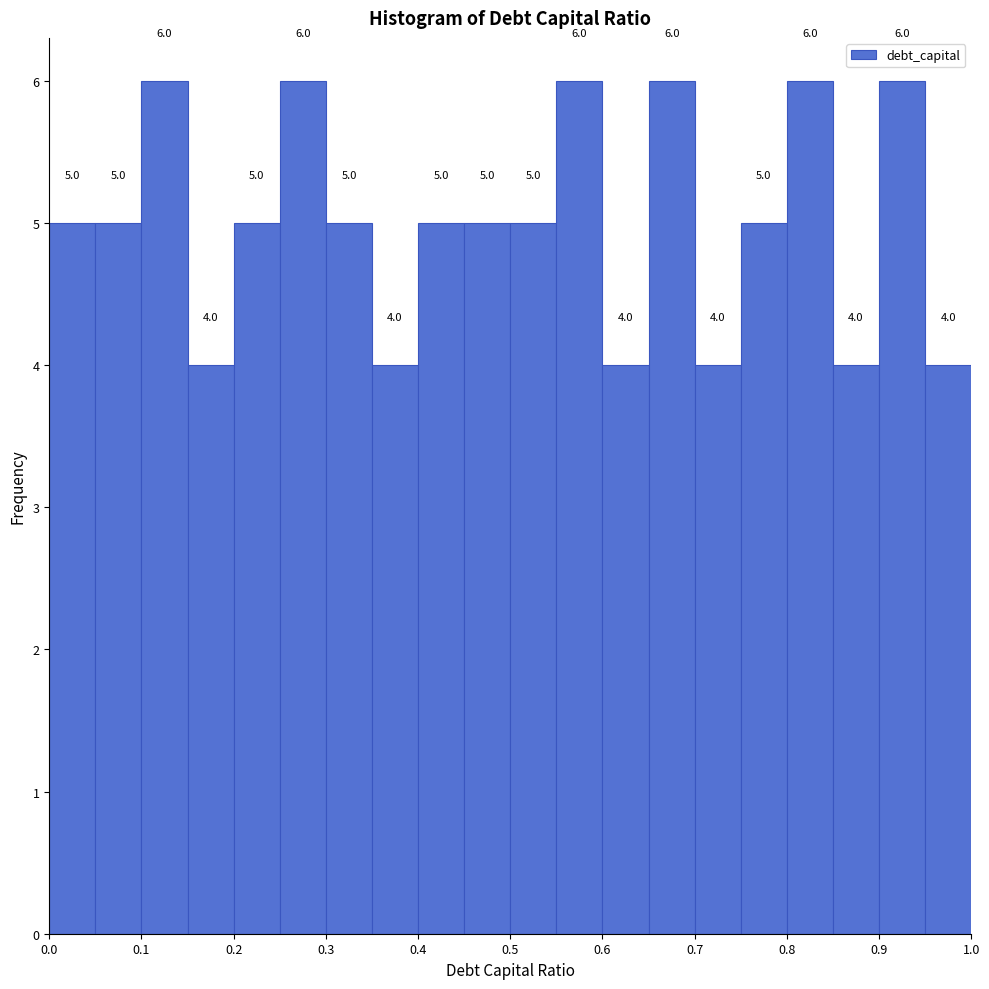

Reading left to right, transcribe this chart: for each bar, give the range it covers on the x-axis and its height.

0.00 to 0.05: 5.0
0.05 to 0.10: 5.0
0.10 to 0.15: 6.0
0.15 to 0.20: 4.0
0.20 to 0.25: 5.0
0.25 to 0.30: 6.0
0.30 to 0.35: 5.0
0.35 to 0.40: 4.0
0.40 to 0.45: 5.0
0.45 to 0.50: 5.0
0.50 to 0.55: 5.0
0.55 to 0.60: 6.0
0.60 to 0.65: 4.0
0.65 to 0.70: 6.0
0.70 to 0.75: 4.0
0.75 to 0.80: 5.0
0.80 to 0.85: 6.0
0.85 to 0.90: 4.0
0.90 to 0.95: 6.0
0.95 to 1.00: 4.0